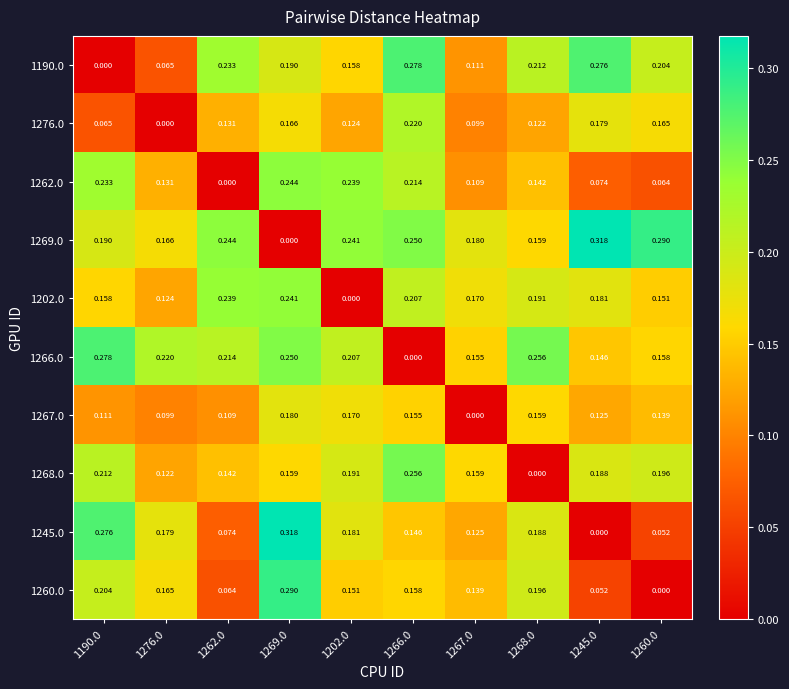

Is the value of 1202.0 at 1266.0 greater than the value of 1276.0 at 1276.0?

Yes